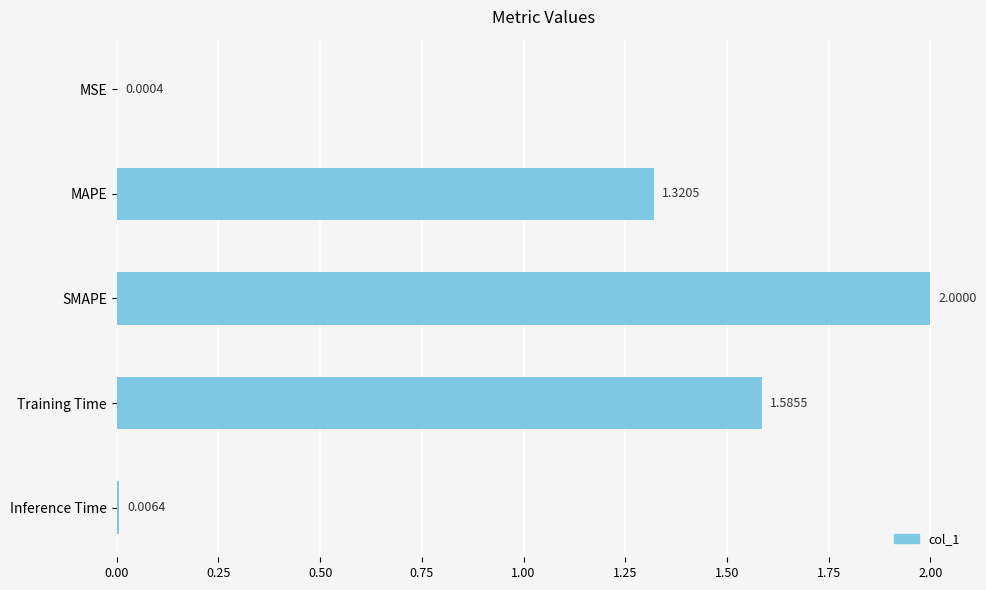

What is the sum of all values?

4.9